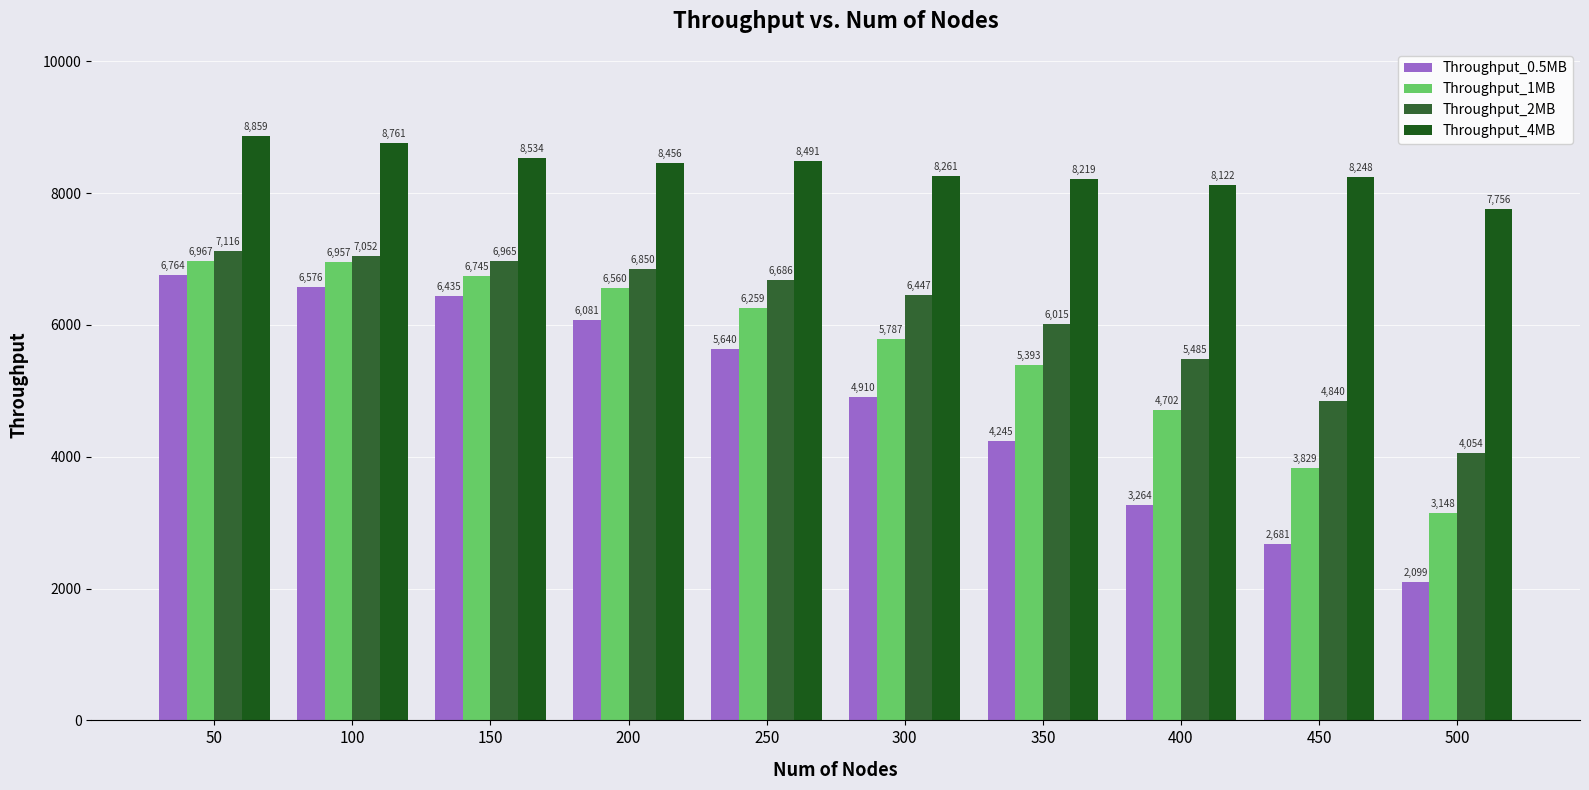

Reading left to right, what are all the values shown in this chart?

Throughput_0.5MB: 6764	6576	6435	6081	5640	4910	4245	3264	2681	2099
Throughput_1MB: 6967	6957	6745	6560	6259	5787	5393	4702	3829	3148
Throughput_2MB: 7116	7052	6965	6850	6686	6447	6015	5485	4840	4054
Throughput_4MB: 8859	8761	8534	8456	8491	8261	8219	8122	8248	7756